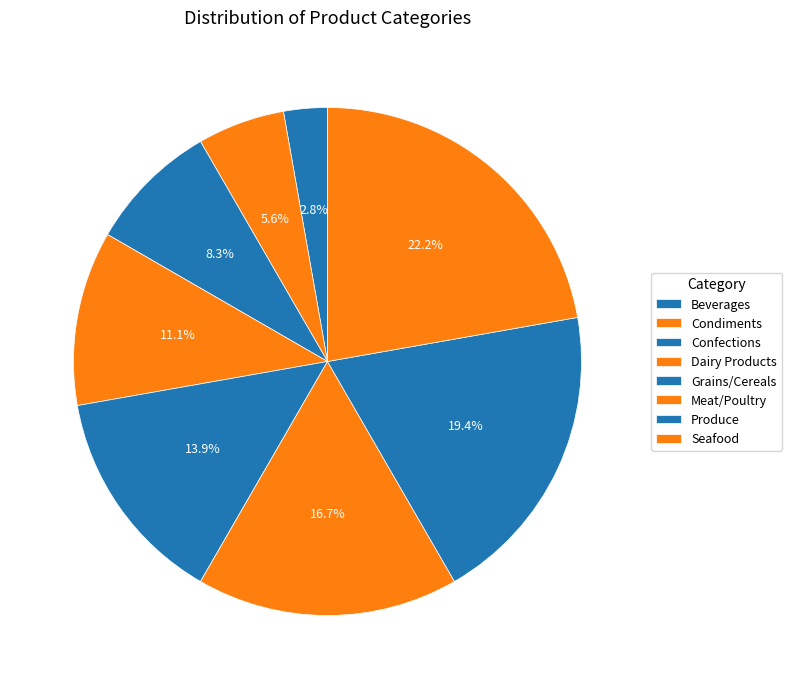

Approximately how many times larger is the value at Confections compared to Grains/Cereals?

0.6